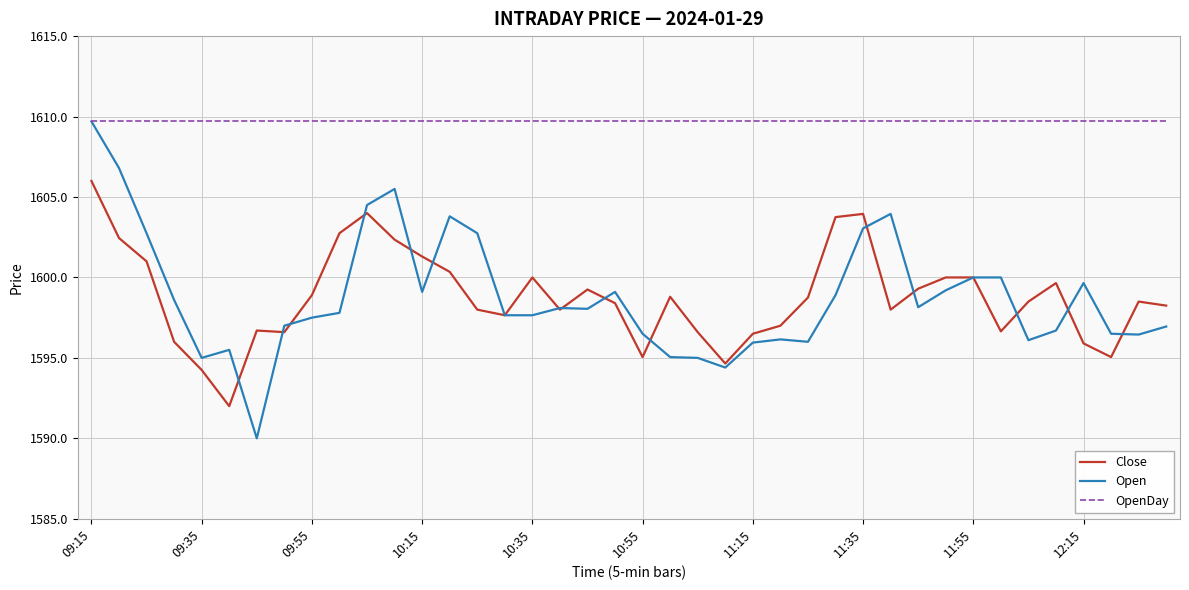

How many distinct data groups are displayed?

3